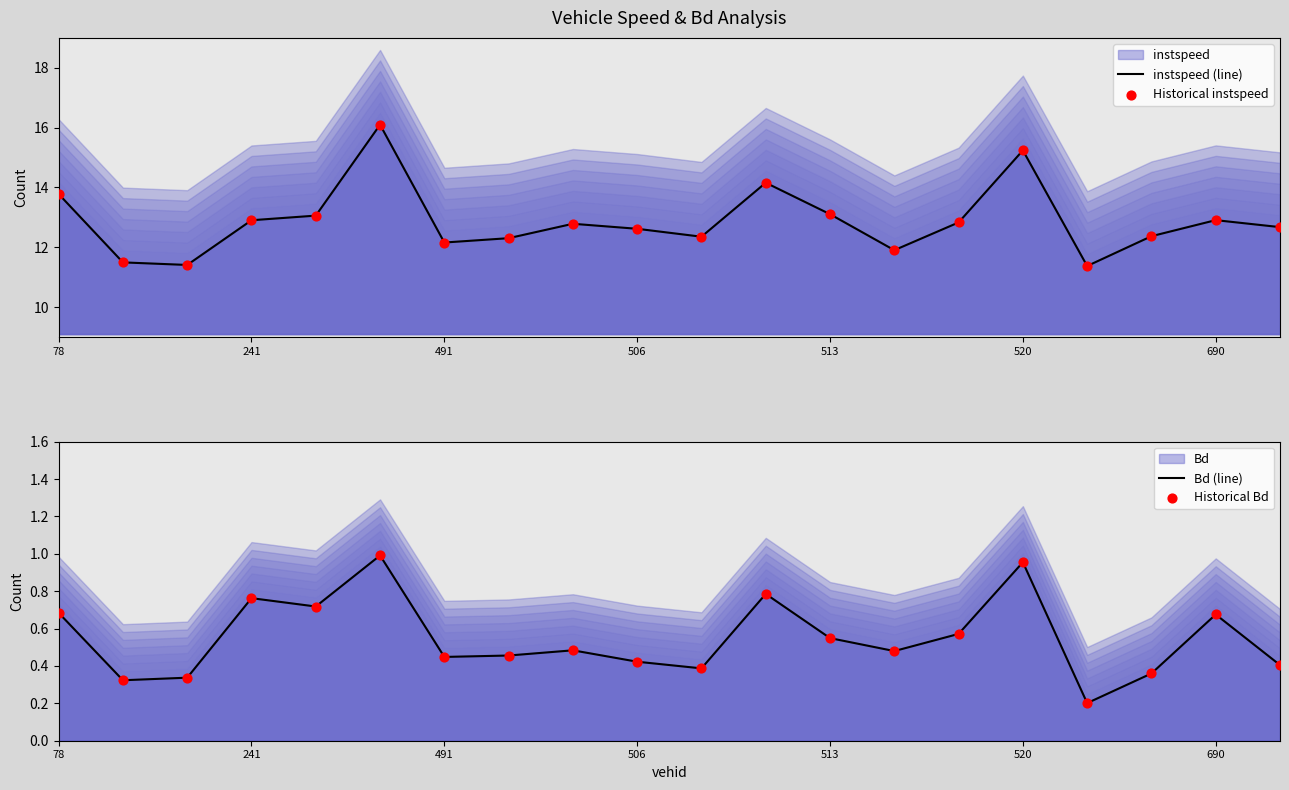

Is the value of Bd (line) at 78 greater than the value of Historical Bd at 520?

No